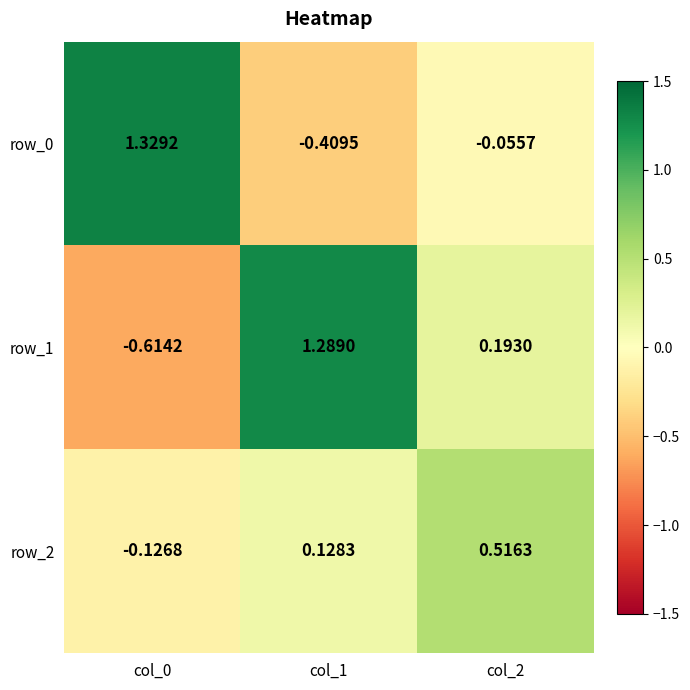

Where does the row_0 series first go above 0?

col_0